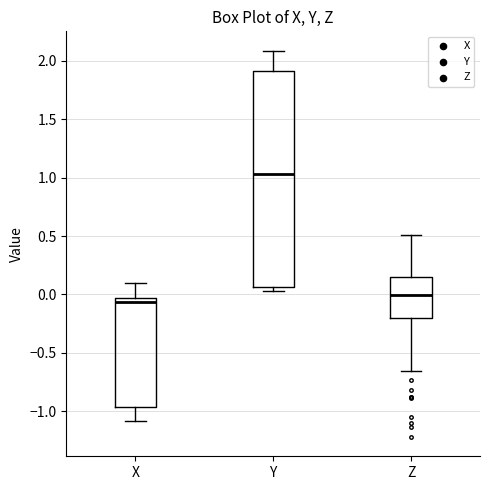

Reading left to right, read every box against the y-axis: the position of its median line, the range the box covers, and the ends of its whiskers. The values are not printed on the chart, so give them approximately, as read against the axis.

X: median -0.05 (just below the box's upper edge), box -0.95 to -0.05, whiskers -1.10 to 0.10
Y: median 1.05, box 0.05 to 1.90, whiskers 0.05 (just below the box's lower edge) to 2.10
Z: median 0.00, box -0.20 to 0.15, whiskers -0.65 to 0.50